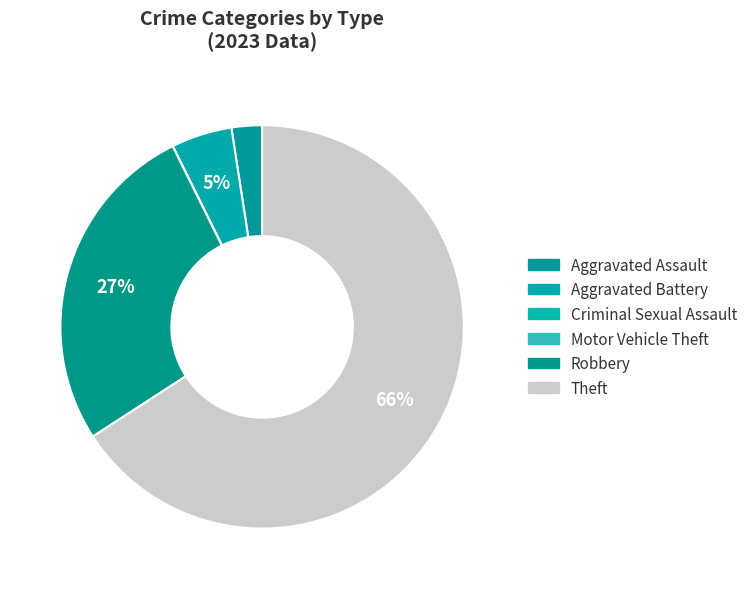

How many slices are in this pie chart?

6